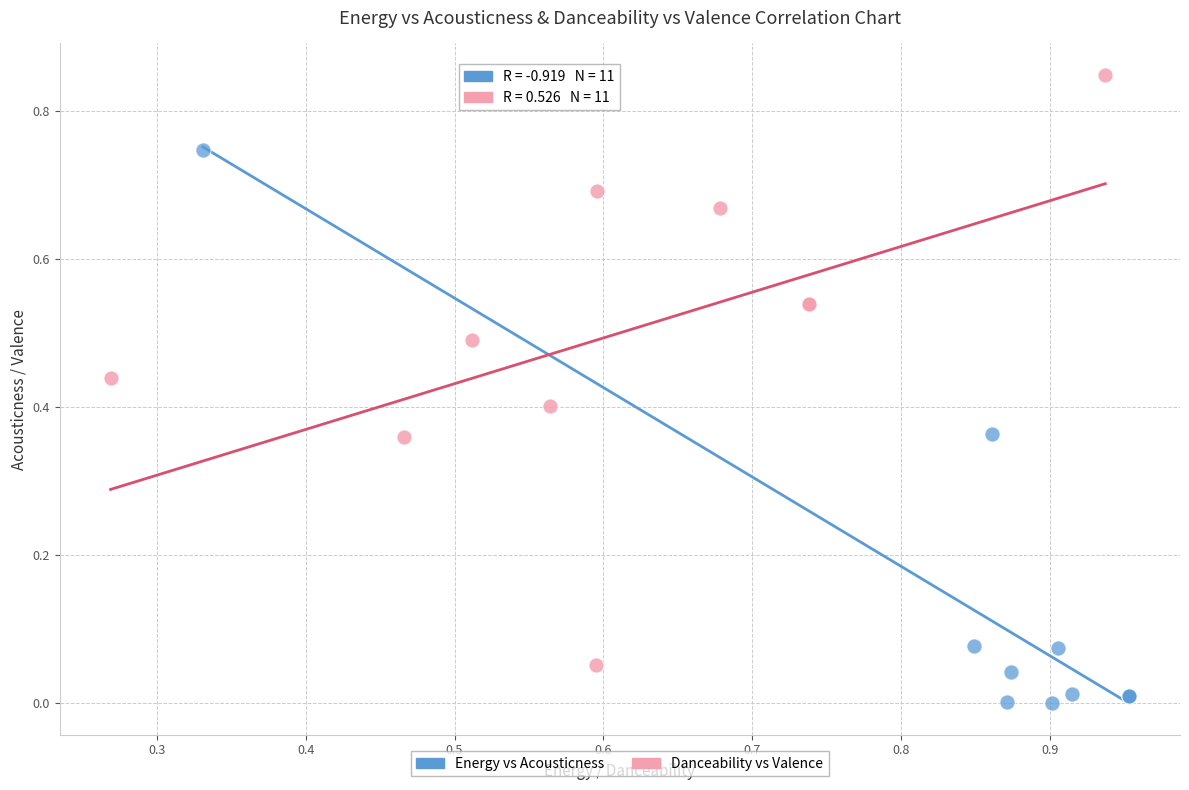

Which series has the widest spread of Y values?

Danceability vs Valence